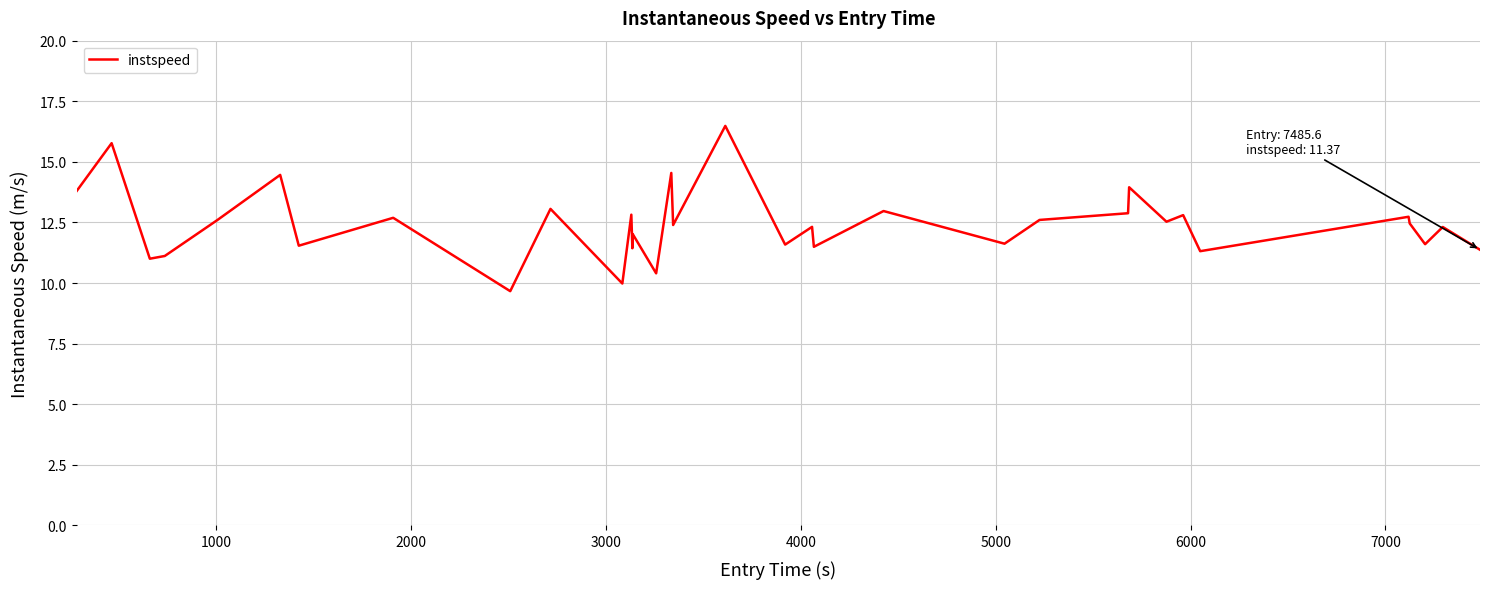

What is the greatest value displayed?

16.5